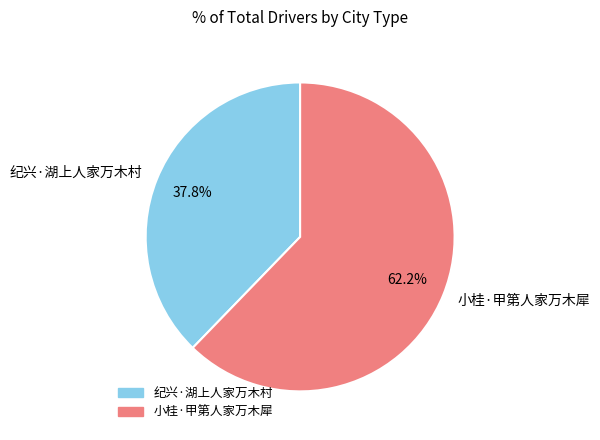

To the nearest percent, what is the combined percentage of 小桂·甲第人家万木犀 and 纪兴·湖上人家万木村?

100%